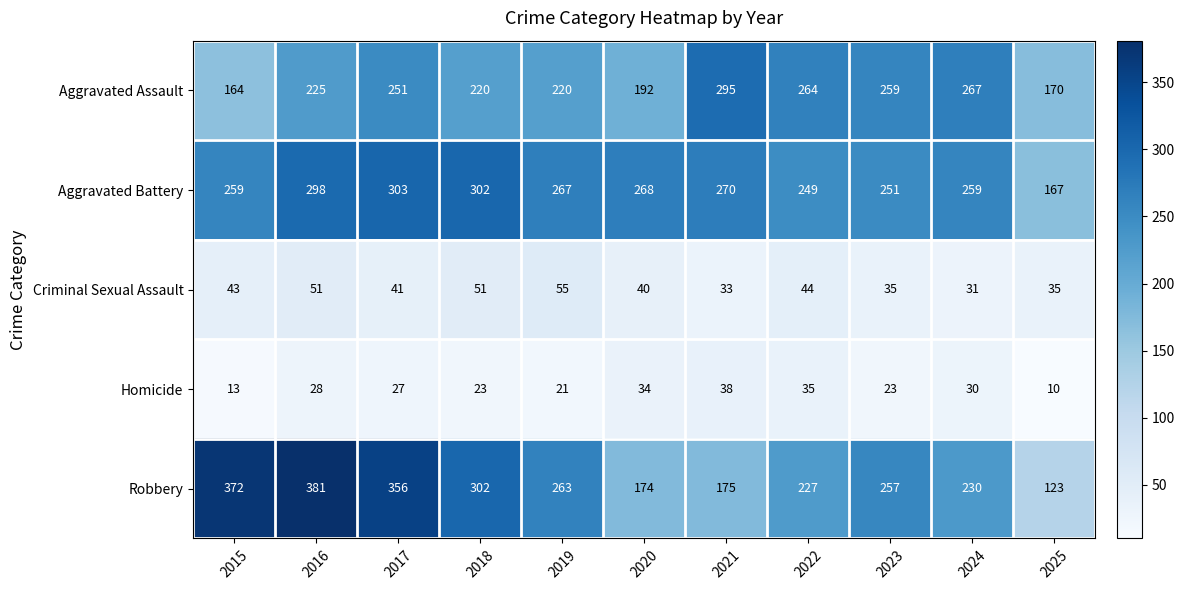

Where is Criminal Sexual Assault nearest to the value 43?

2015